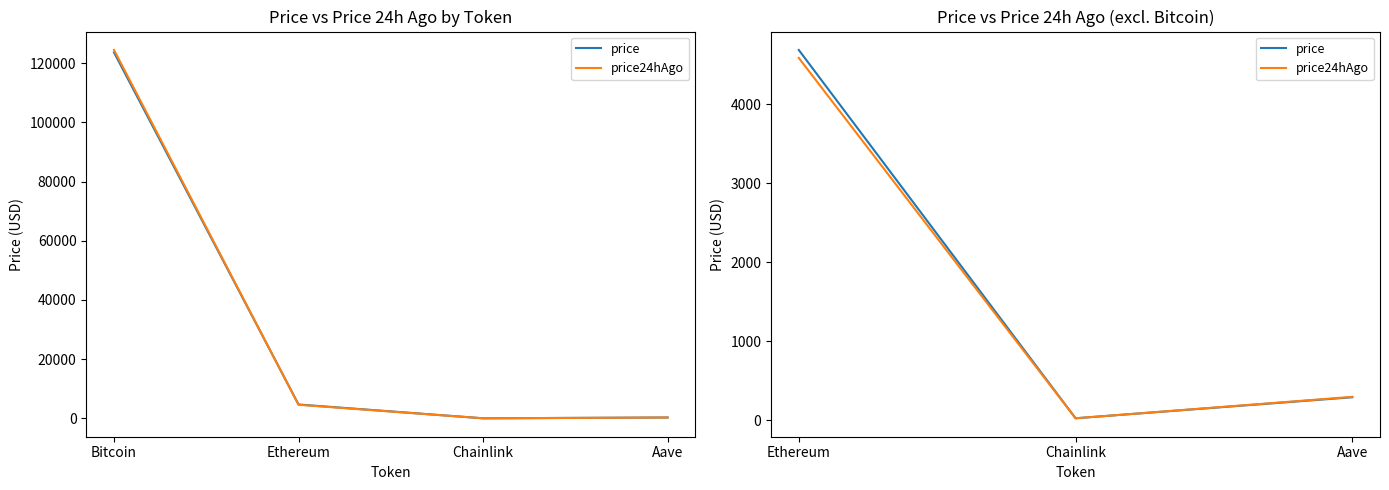

How many lines are shown in the chart?

2